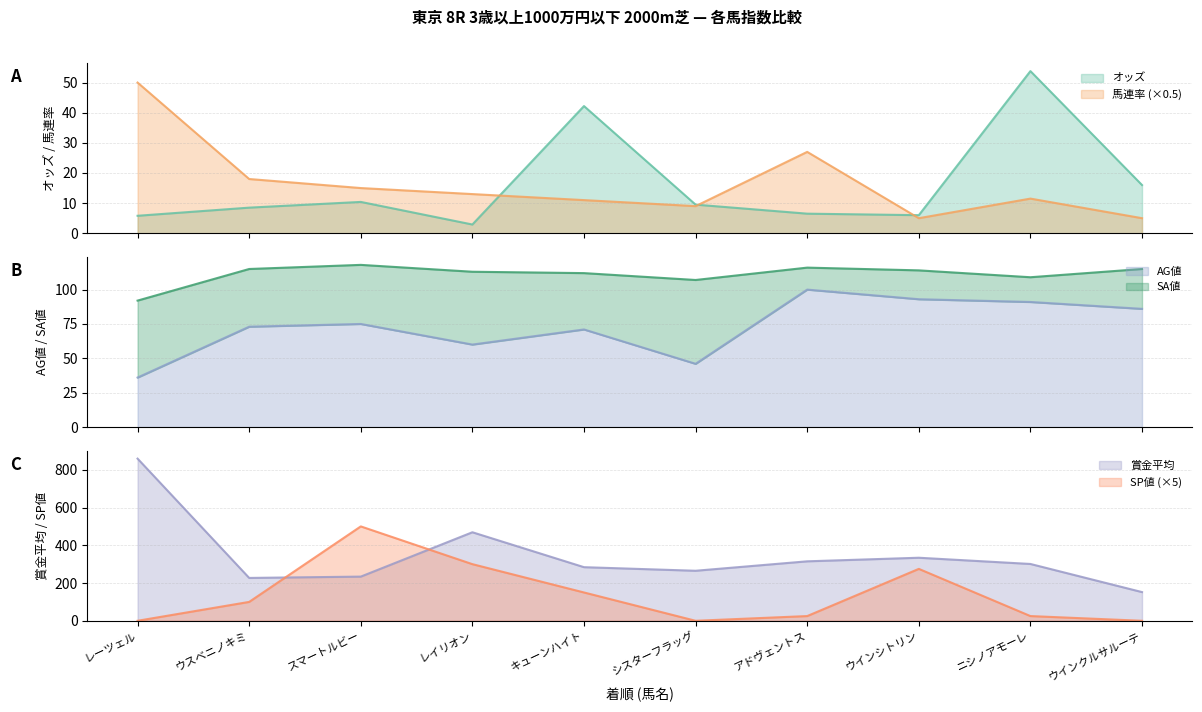

Rank the series by their maximum value, from lowest to highest.

馬連率, オッズ, AG値, SA値, SP値, 賞金平均